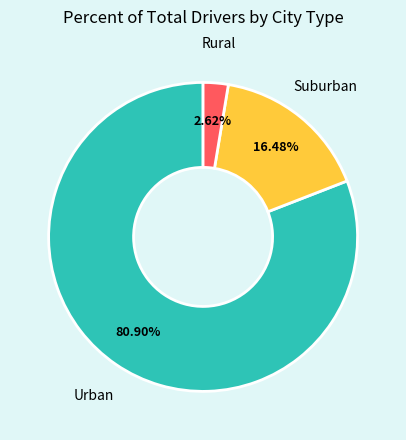

Combined, do Rural and Suburban account for over 50%?

No